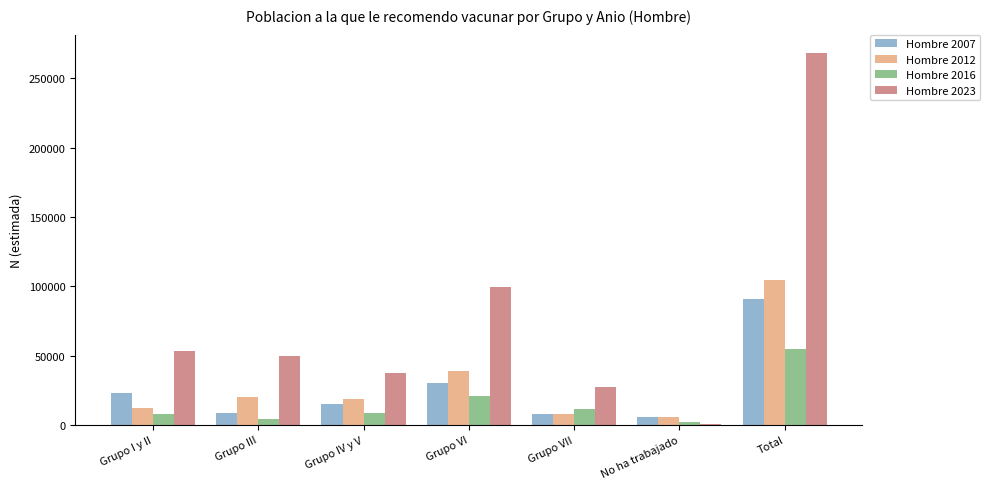

Is it true that Hombre 2023 equals 57675 at Grupo IV y V?

False